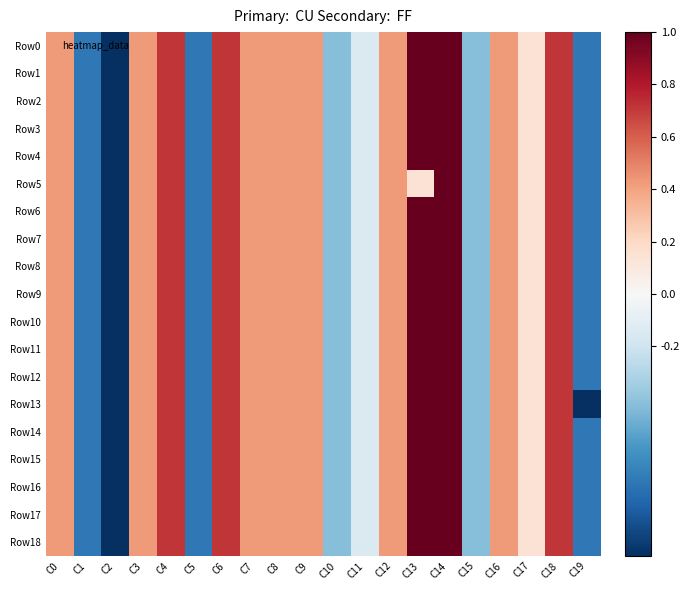

Which category has the lowest value across all series?

C2